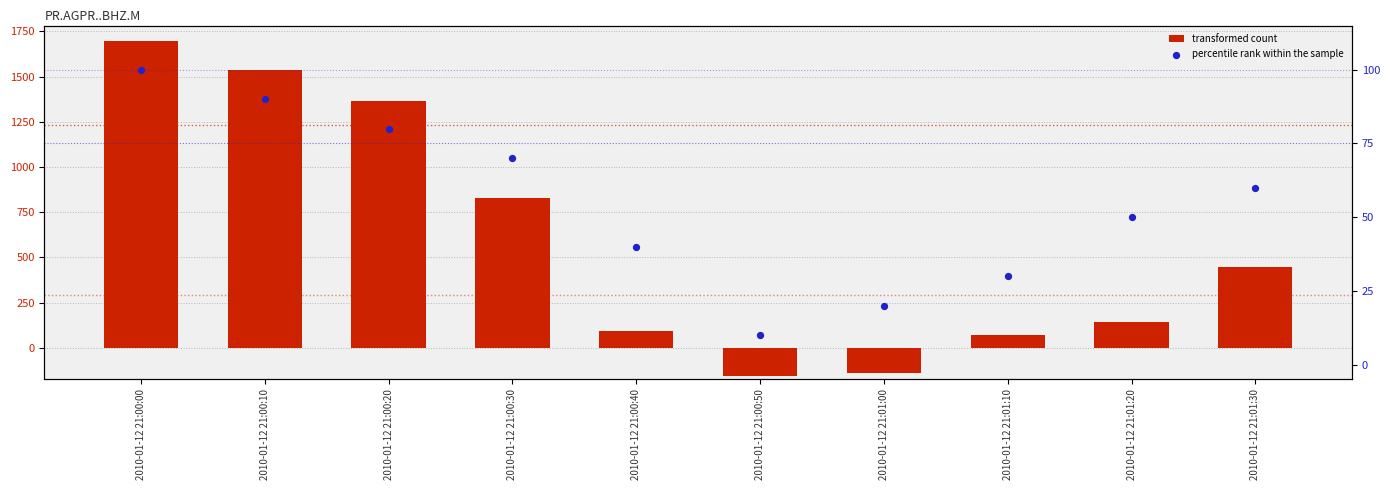

At which category is the sum across all series the highest?

2010-01-12 21:00:00